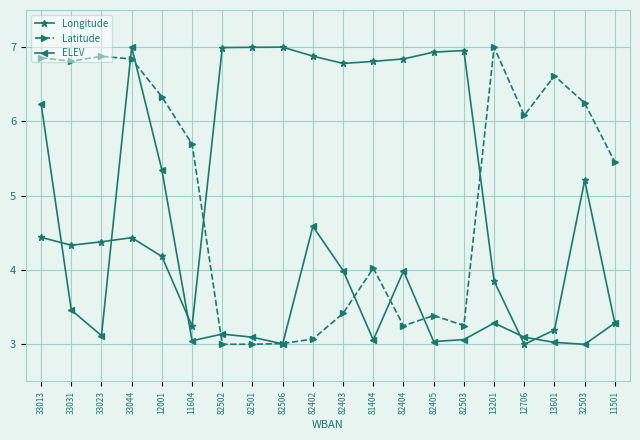

After their last crossing, which series has the higher values: ELEV or Latitude?

Latitude